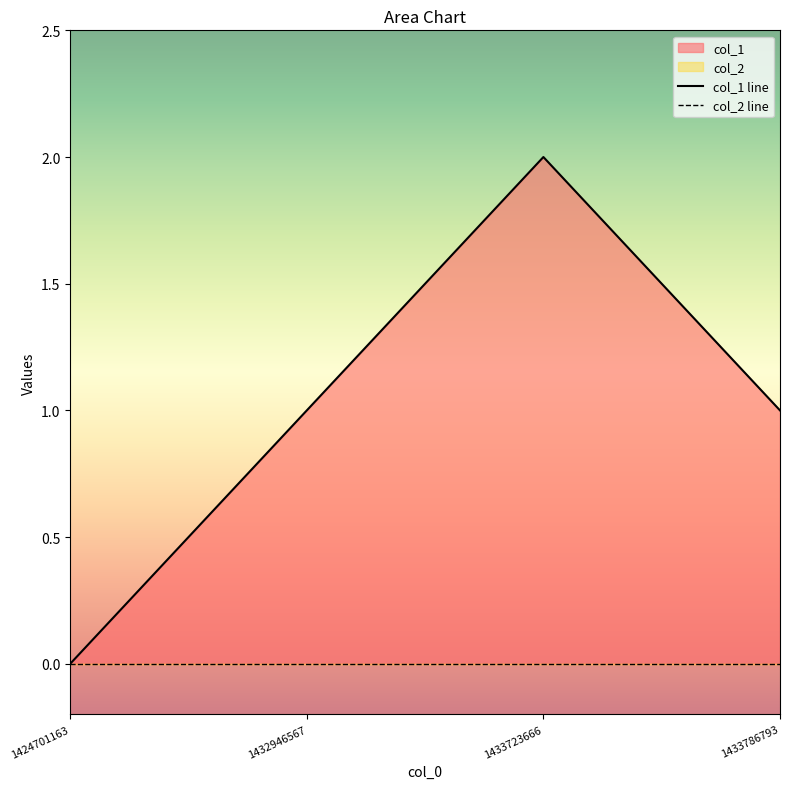

Where does the data first go above 1?

1433723666